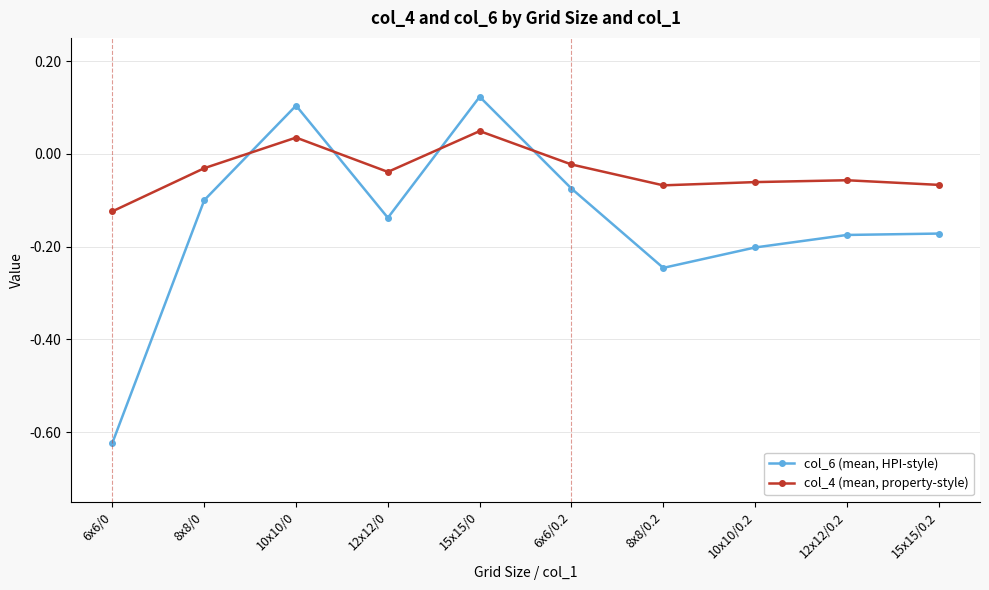

The value of col_4 (mean, property-style) at 10x10/0.2 is -0.0. True or false?

False